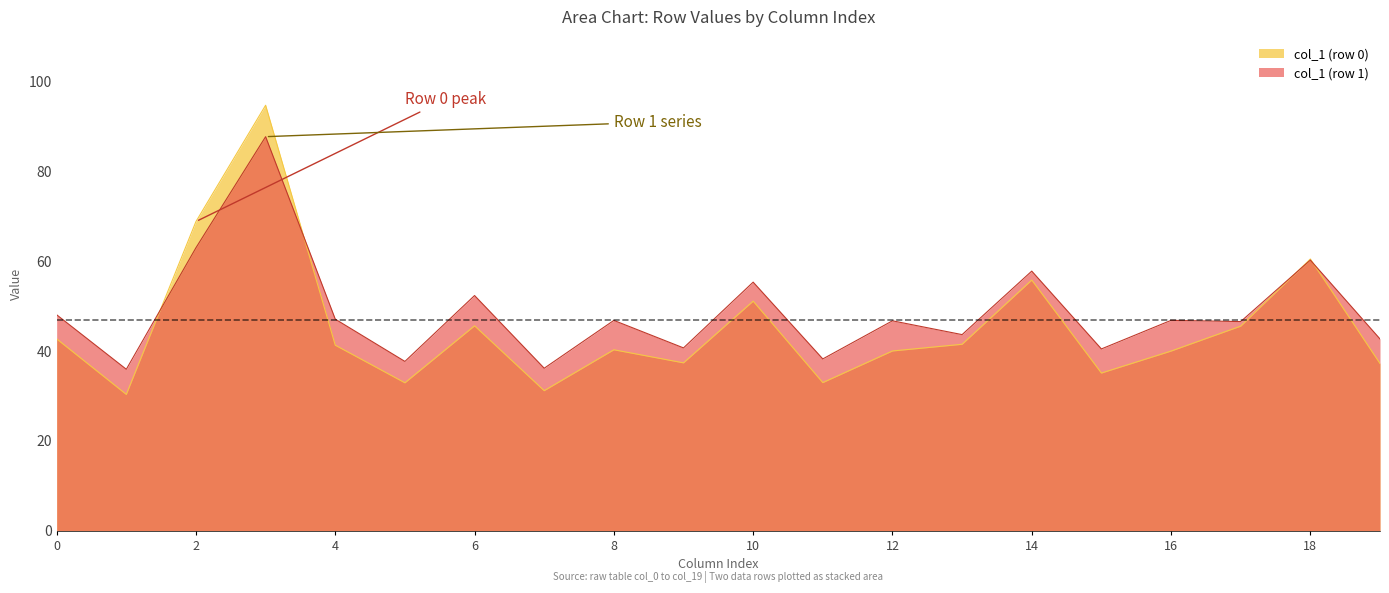

True or false: col_1 (row 1) has a value of 13.3 at 8.

False